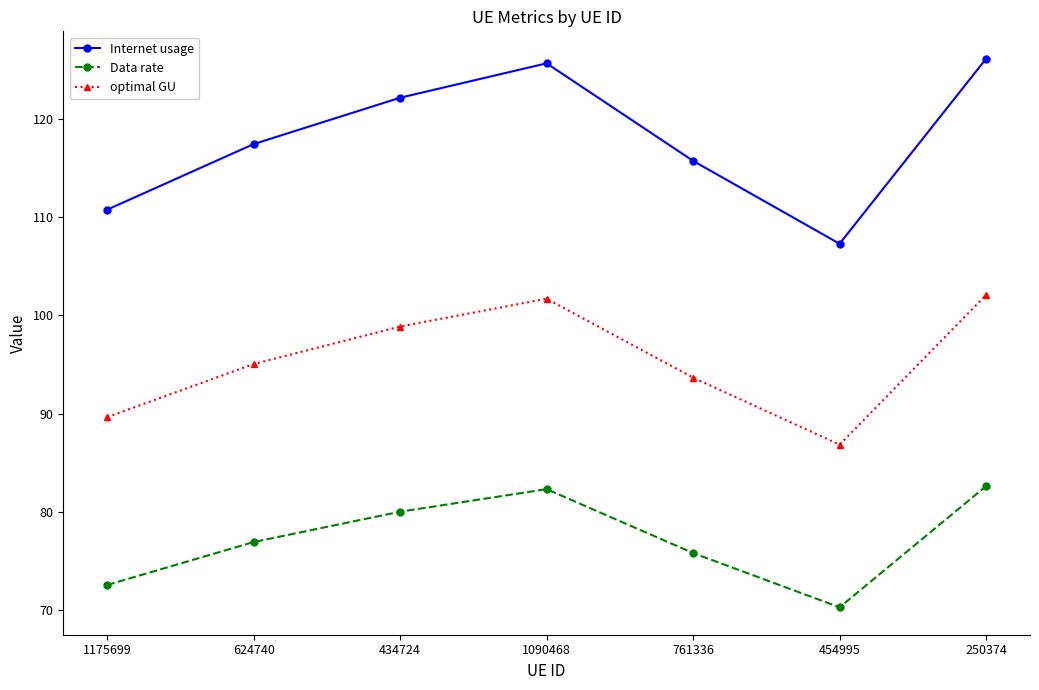

What is the sum of all optimal GU values?

667.8